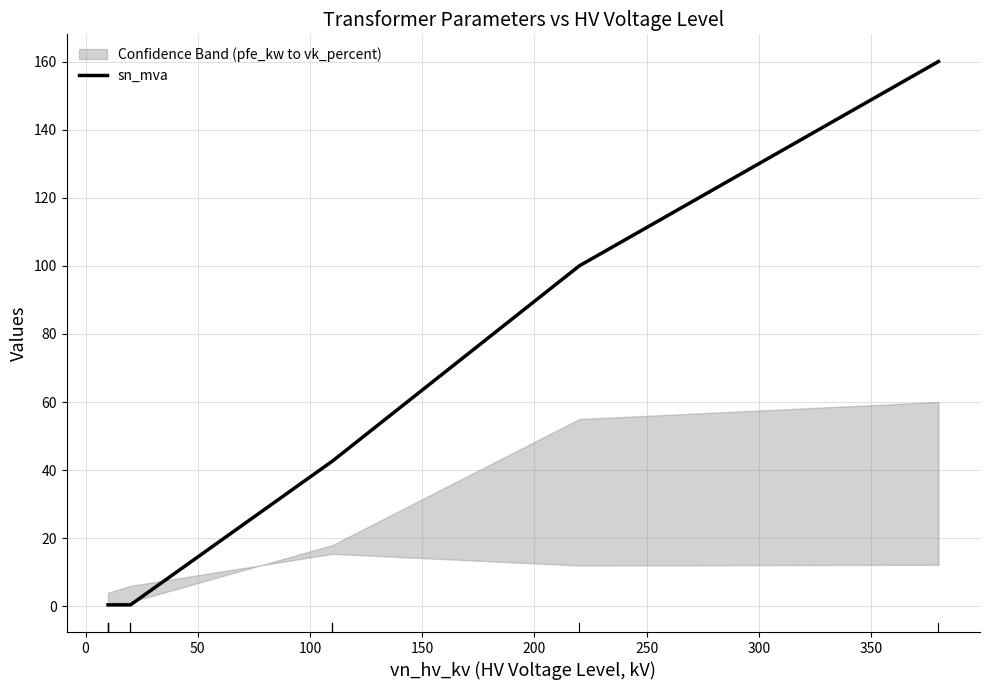

Reading left to right, list all the values displayed in this chart.

0.4	0.4	42.7	100.0	160.0